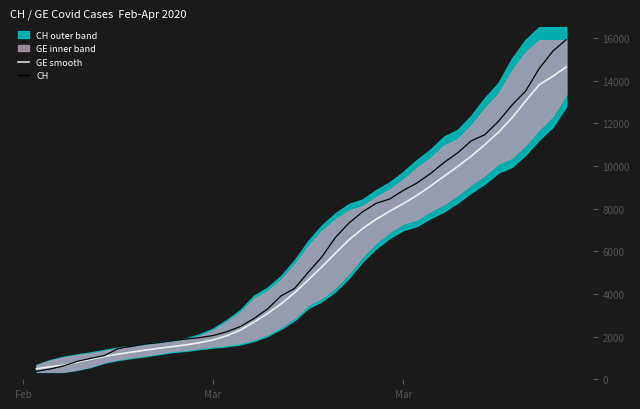

Rank the series by their maximum value, from highest to lowest.

CH, GE smooth